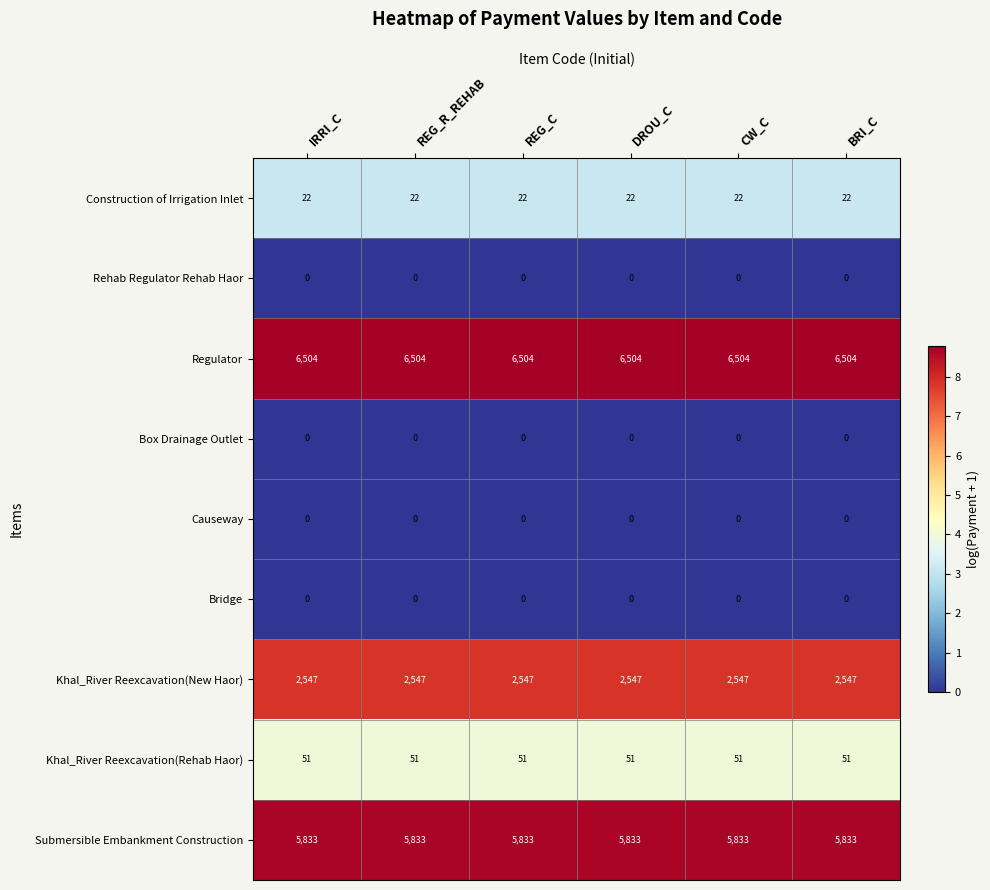

Is it true that Regulator equals 6504 at REG_C?

True